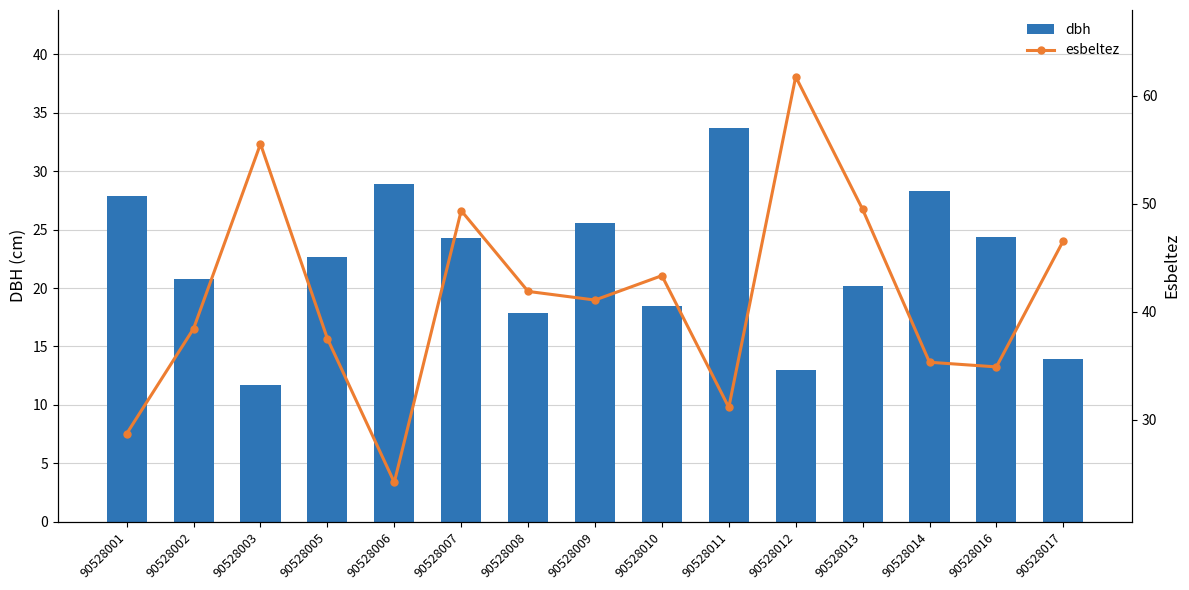

Count the number of categories in the chart.

15